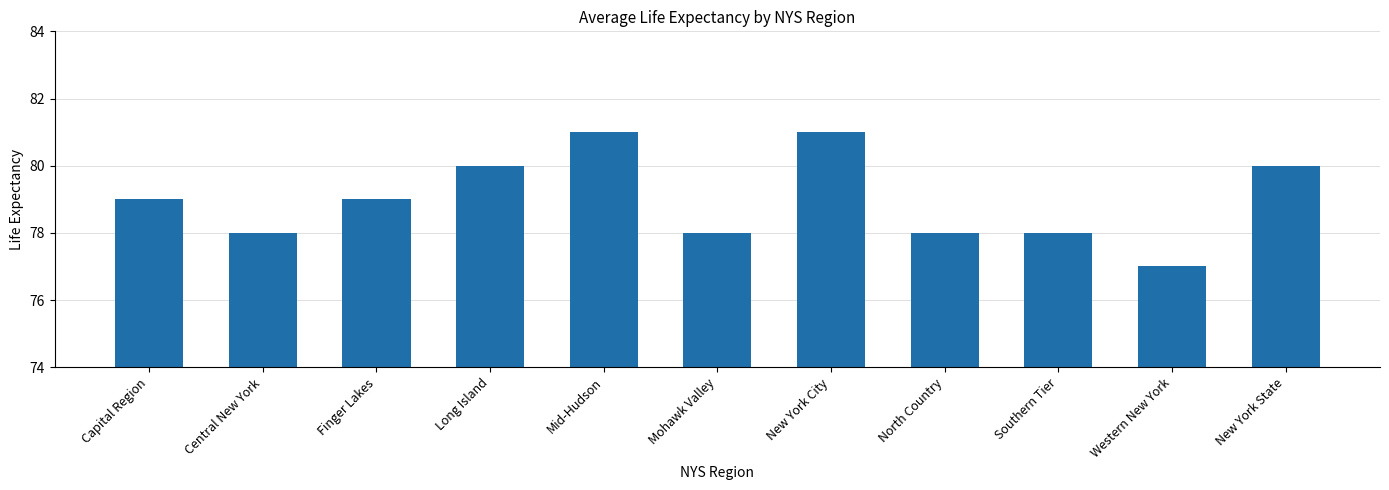

Which has a higher value, New York State or Central New York?

New York State